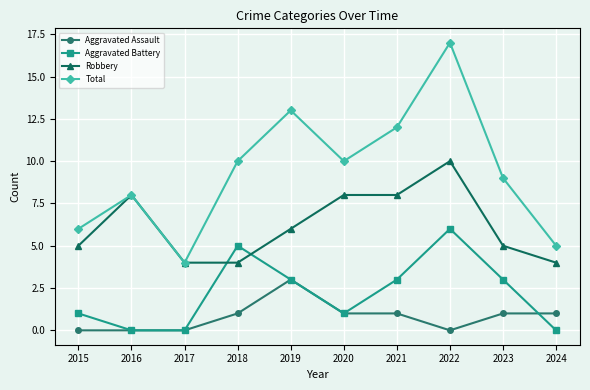

Is the value of Total at 2022 greater than the value of Aggravated Assault at 2015?

Yes